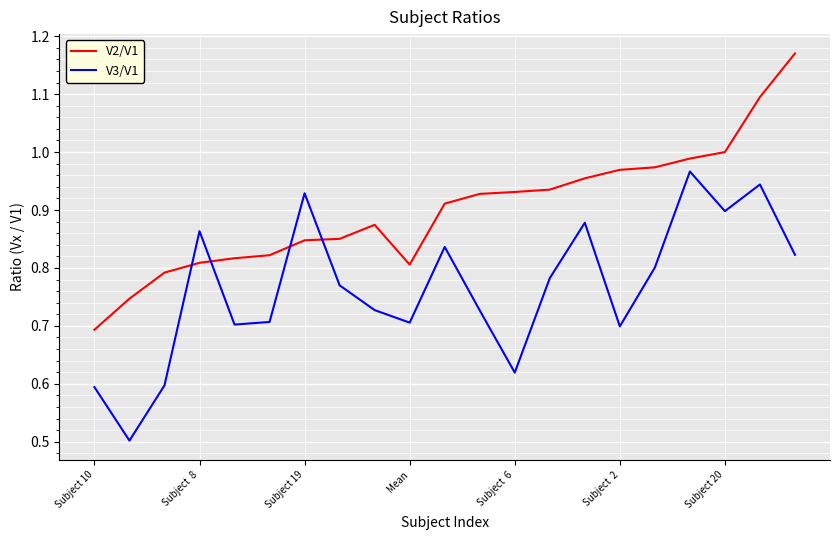

What is the difference between the maximum and minimum values in the V3/V1 series?

0.5